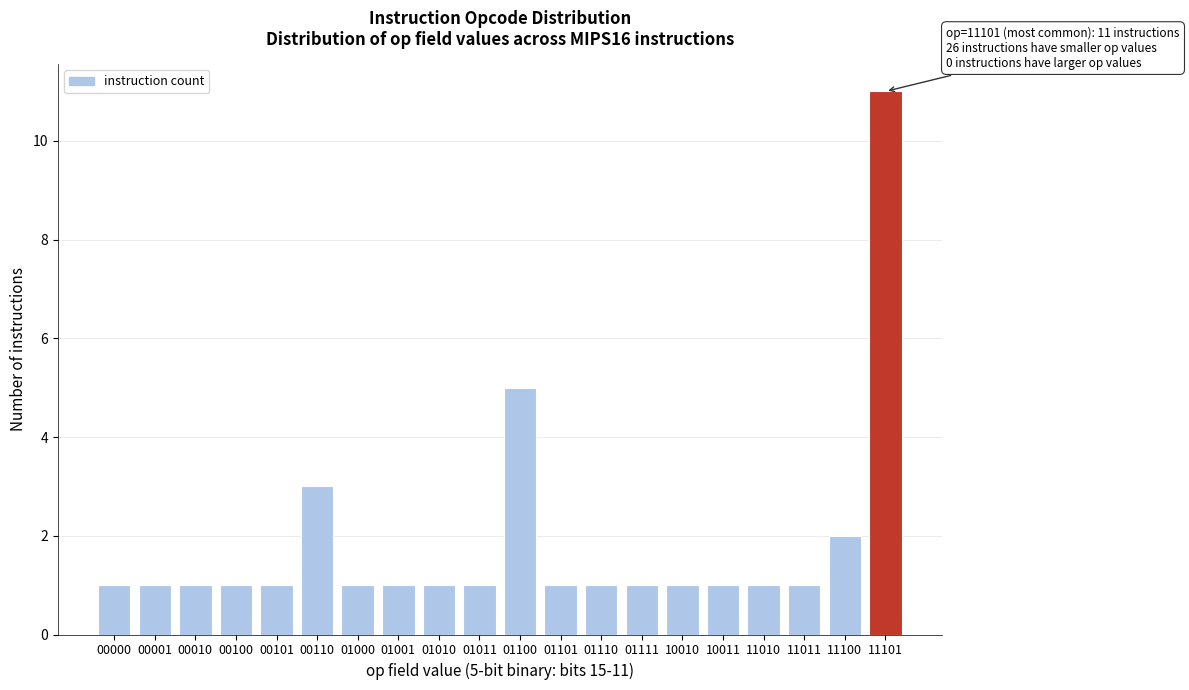

Reading left to right, transcribe all the data shown in this chart.

00000=1	00001=1	00010=1	00100=1	00101=1	00110=3	01000=1	01001=1	01010=1	01011=1	01100=5	01101=1	01110=1	01111=1	10010=1	10011=1	11010=1	11011=1	11100=2	11101=11